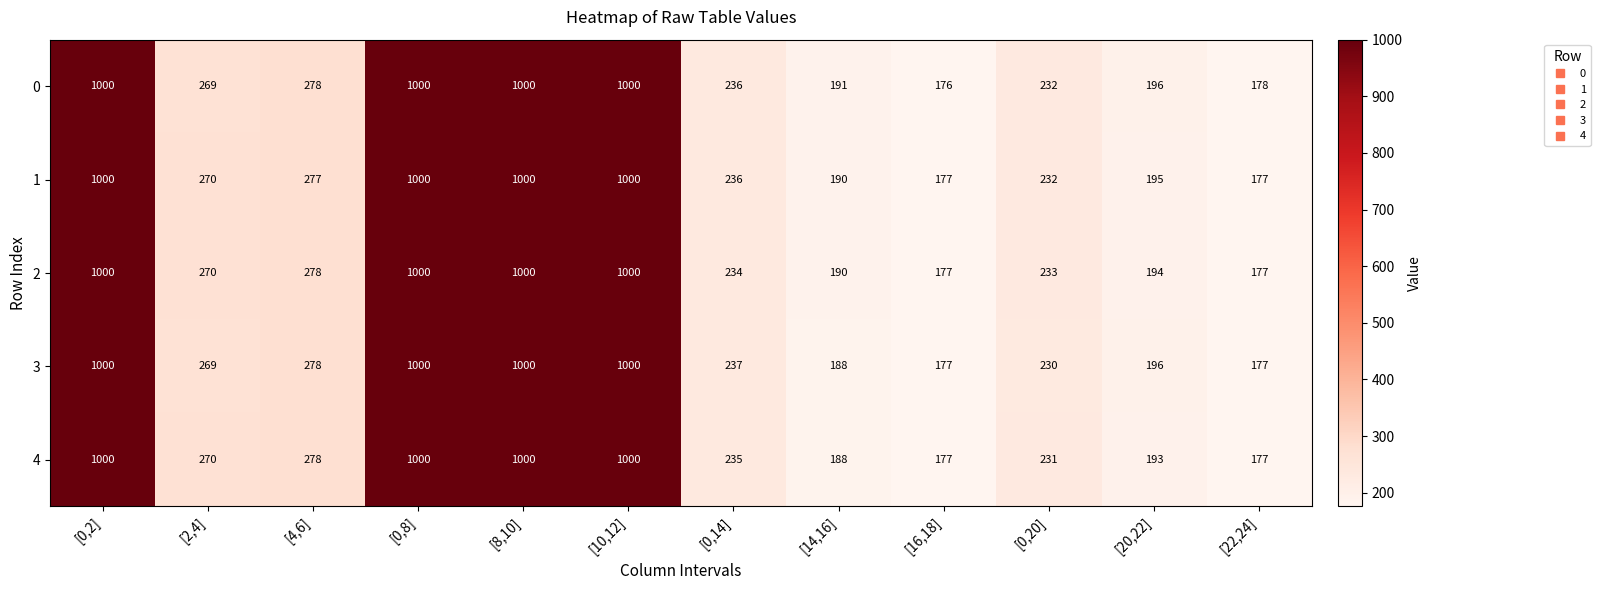

What is the highest value of the 2 series?

1000